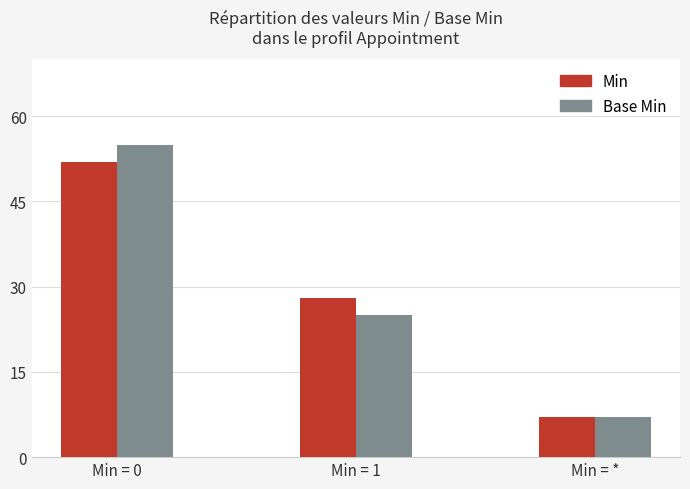

What are all the series names shown in the legend?

Min, Base Min